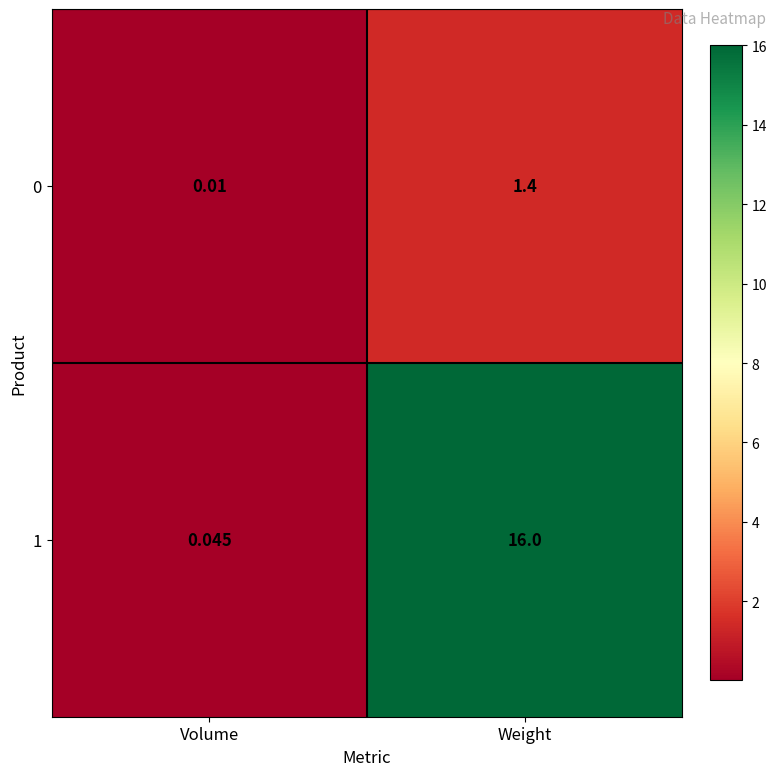

Rank the categories by 1 value from highest to lowest.

Weight, Volume